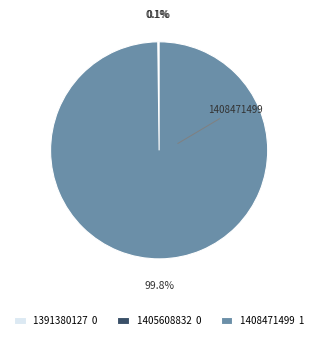

Is there a majority slice in this chart?

Yes